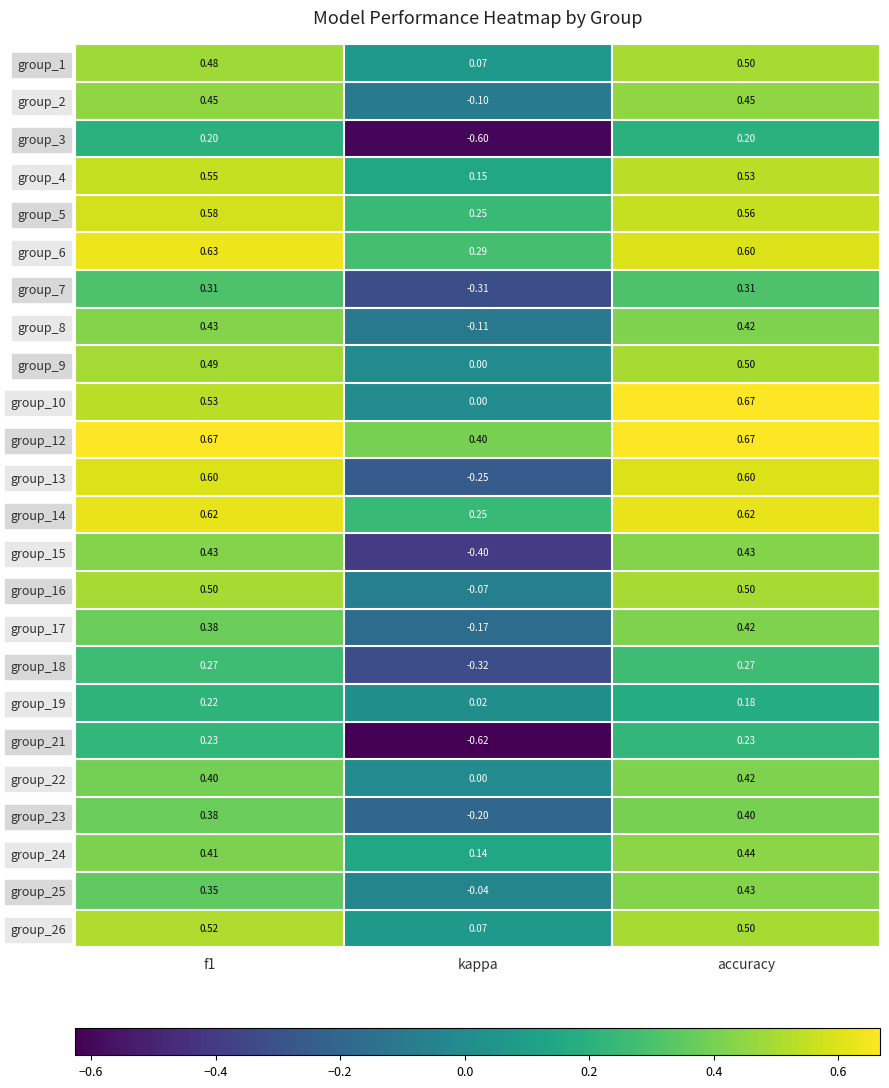

At which label is group_14 closest to 0?

kappa